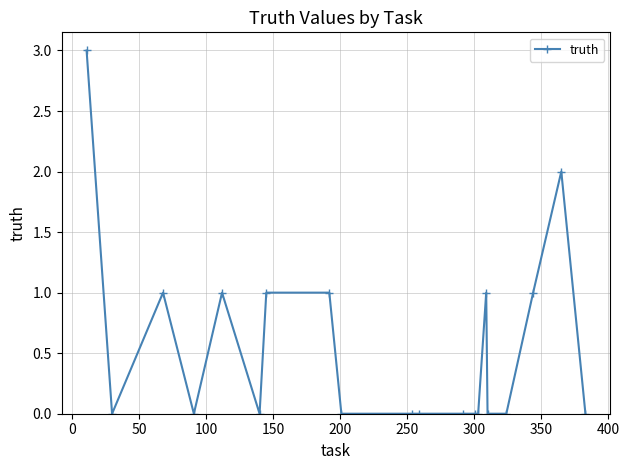

What is the difference between the maximum and minimum values?

3